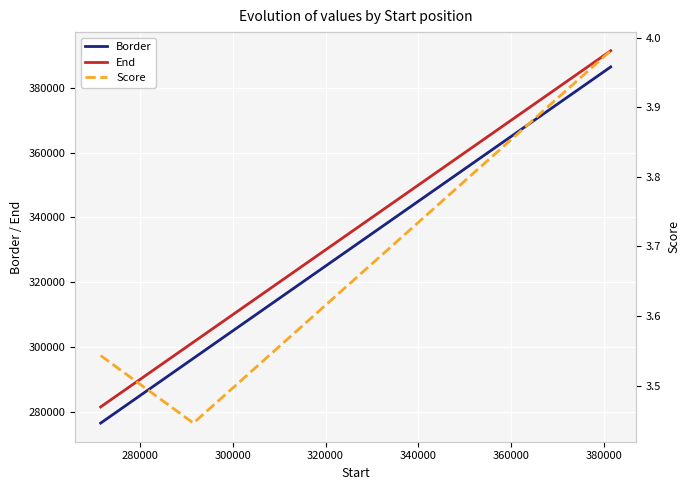

What is the minimum value for End?

281501.0